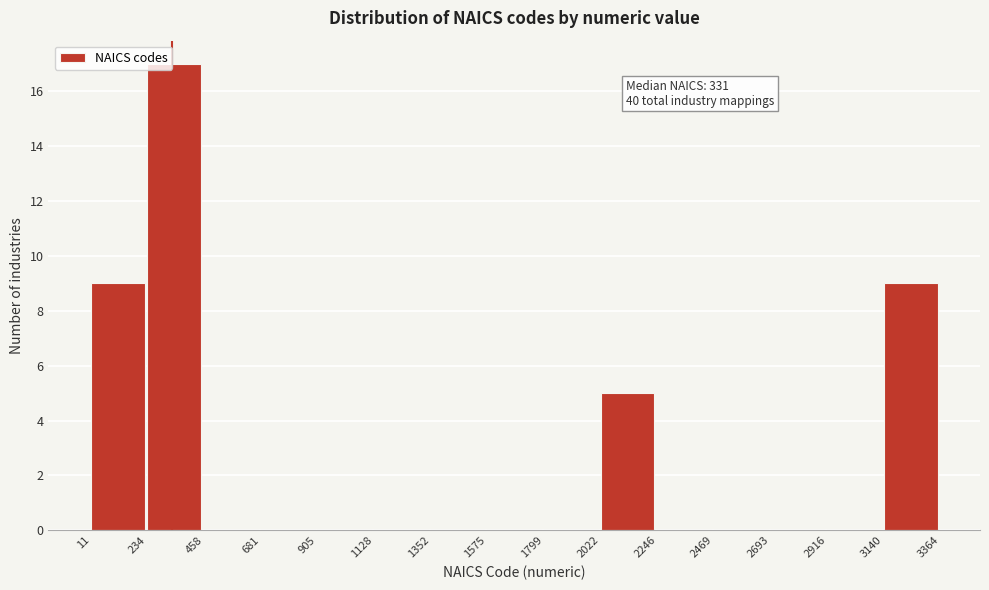

Over which range of the x-axis is the bar tallest?

234 to 458